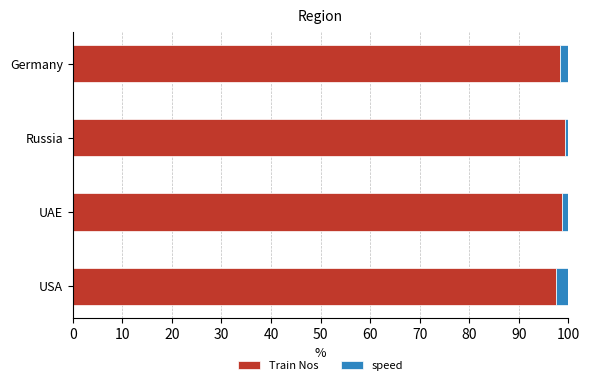

What is the difference between the maximum and second lowest values in the Train Nos series?

1.0